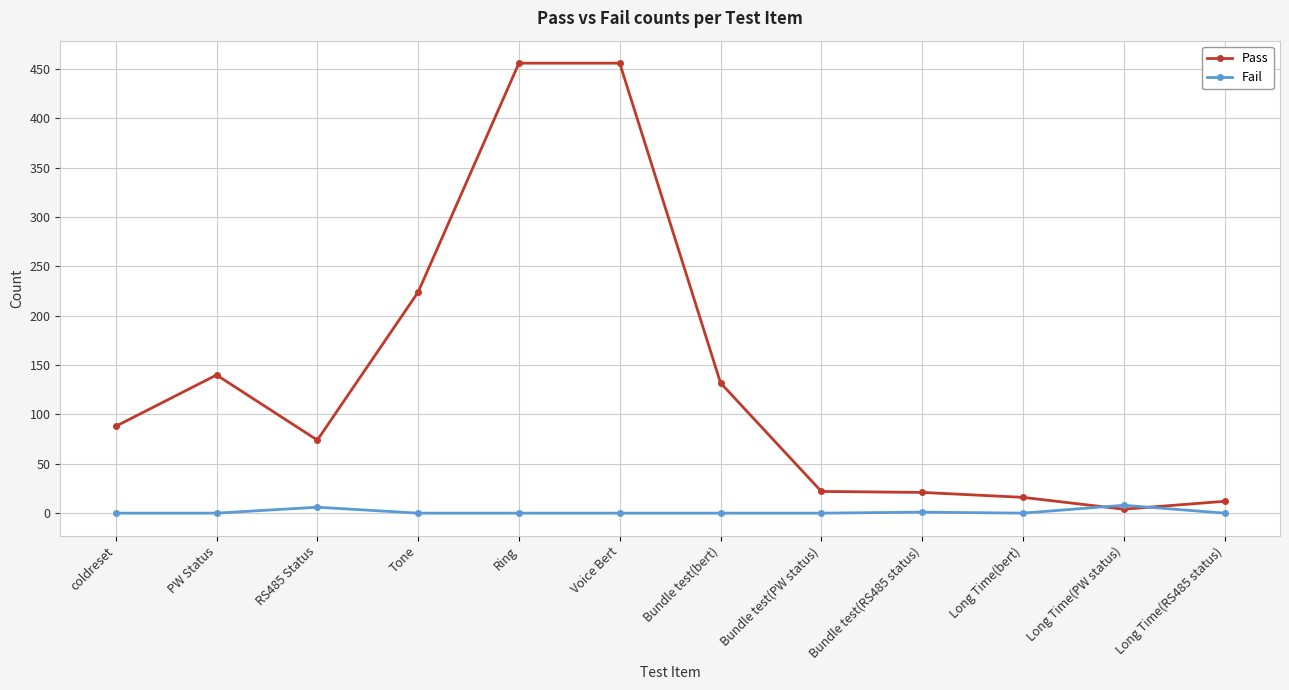

What is the difference between the highest and lowest values at Long Time(bert)?

16